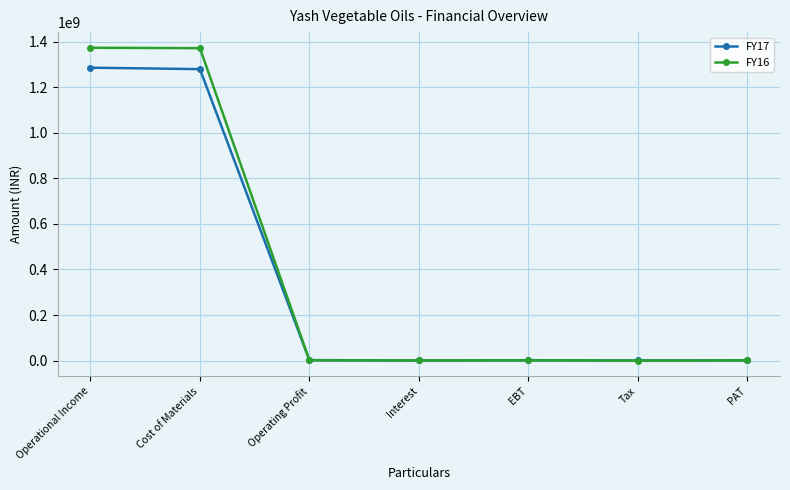

Is it true that FY16 equals 214707 at Tax?

True